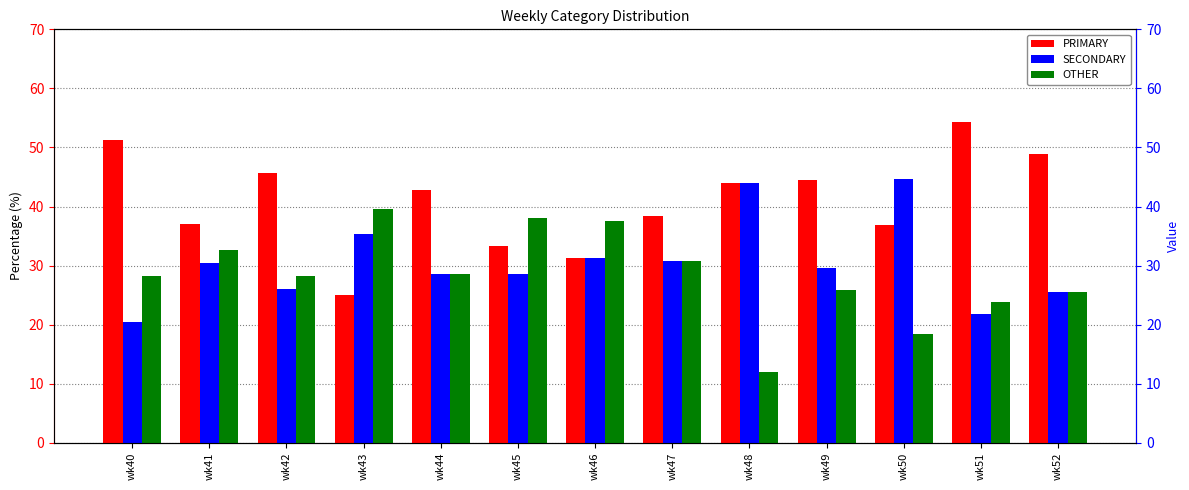

What is the sum of all OTHER values?

369.4